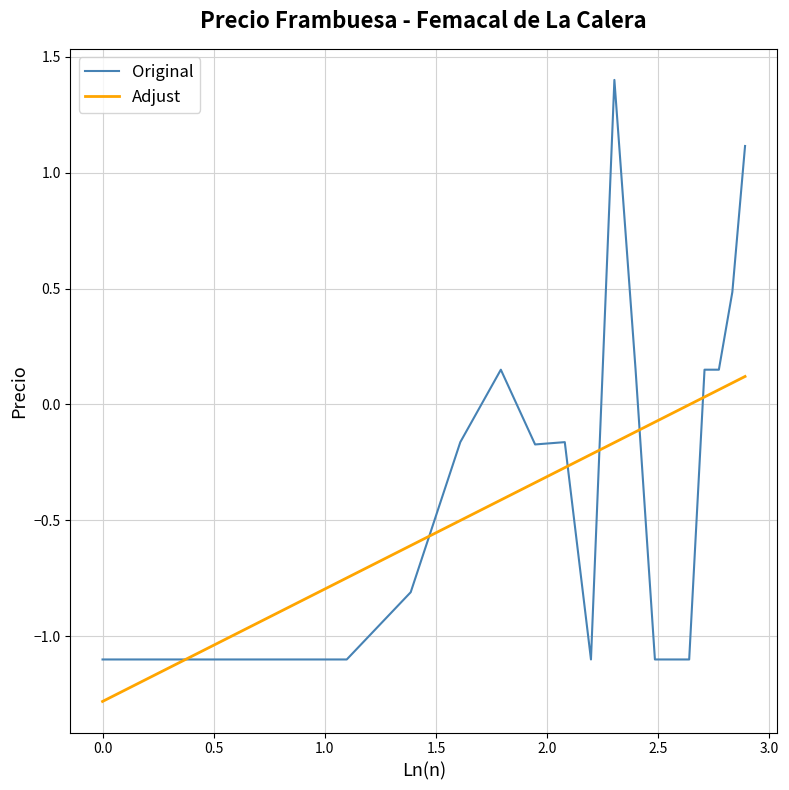

Does the chart display data point markers on the line(s)?

No